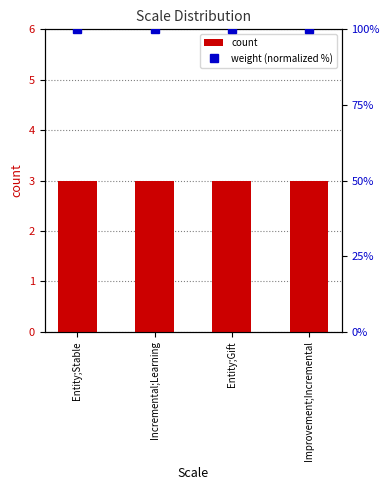

Reading right to left, what are all the values shown in this chart?

count: 3	3	3	3
weight (normalized %): 100	100	100	100